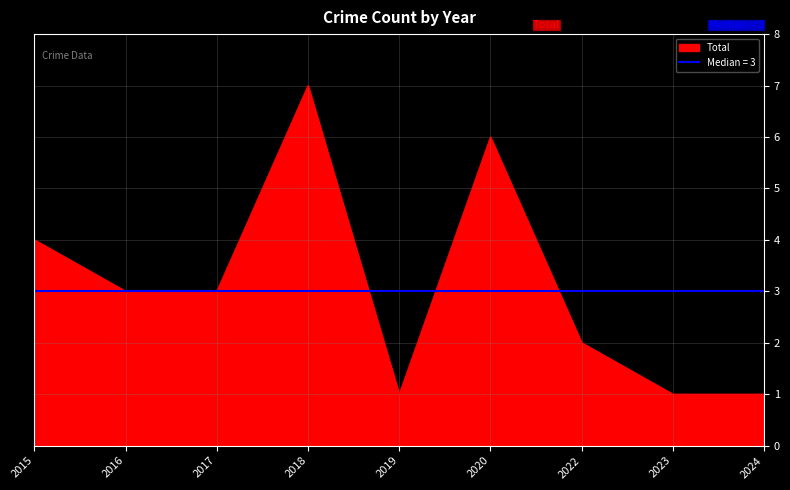

What is the difference between the maximum and minimum values?

6